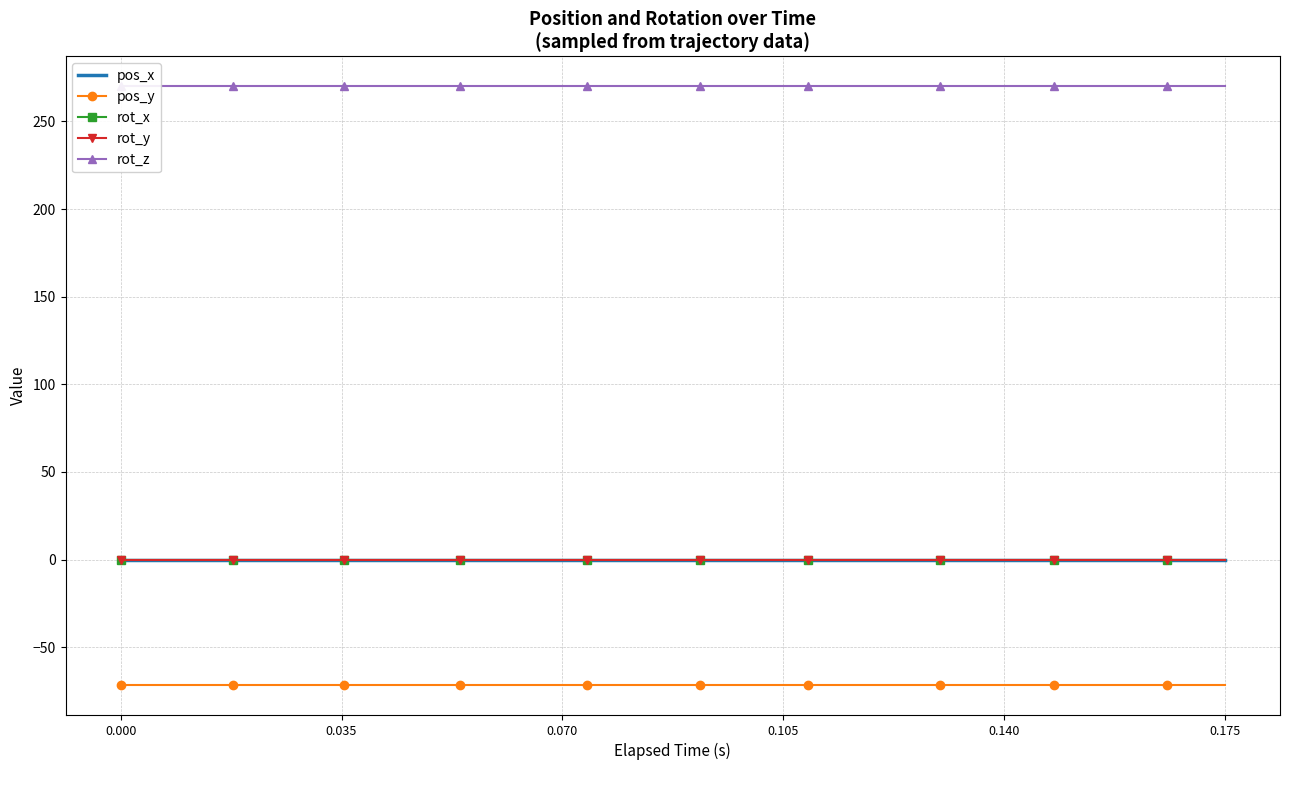

Which series has the widest spread of values?

pos_x